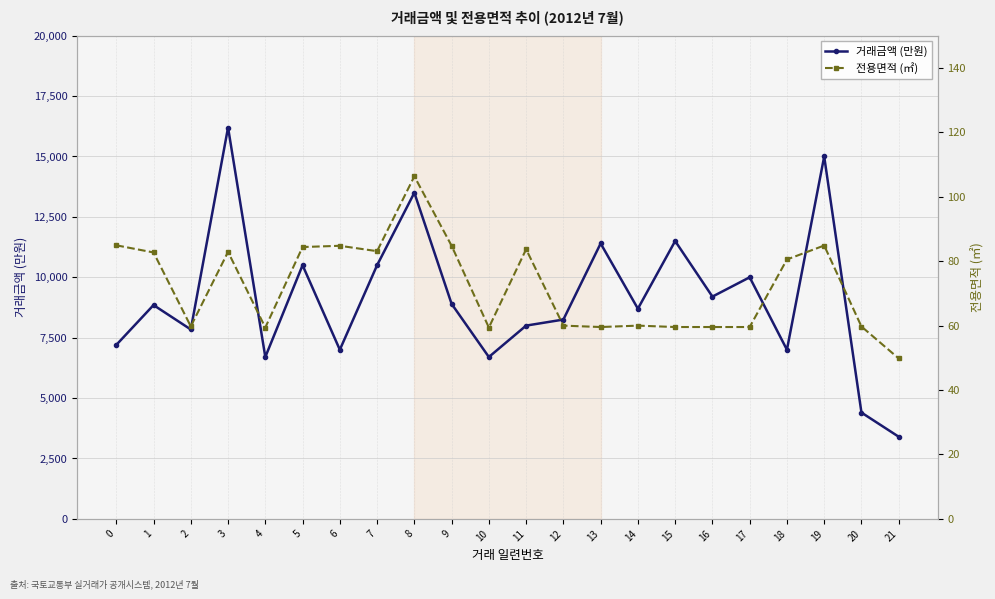

True or false: 거래금액 (만원) and 전용면적 (㎡) intersect in this chart.

False